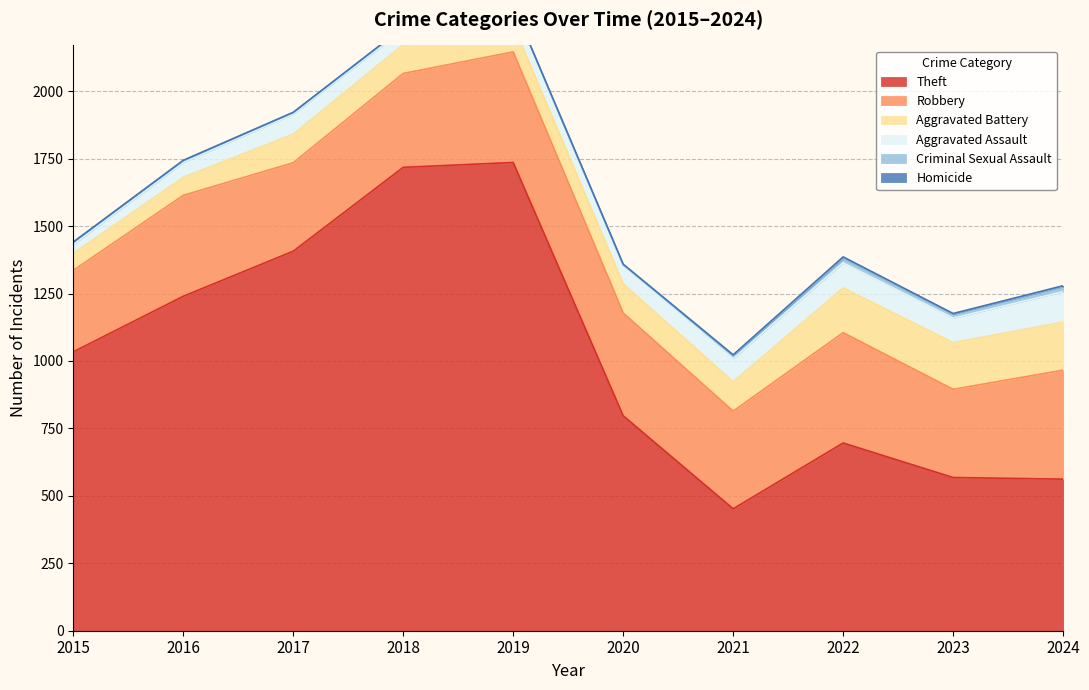

How many data points in Robbery are above 374?

4